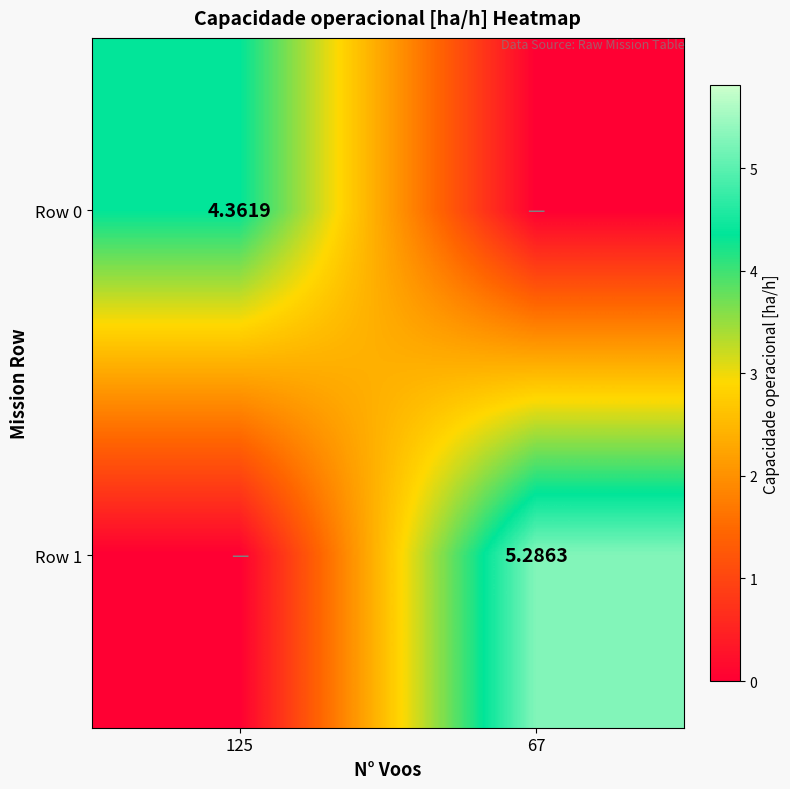

Which series has the widest spread of values?

Row 1